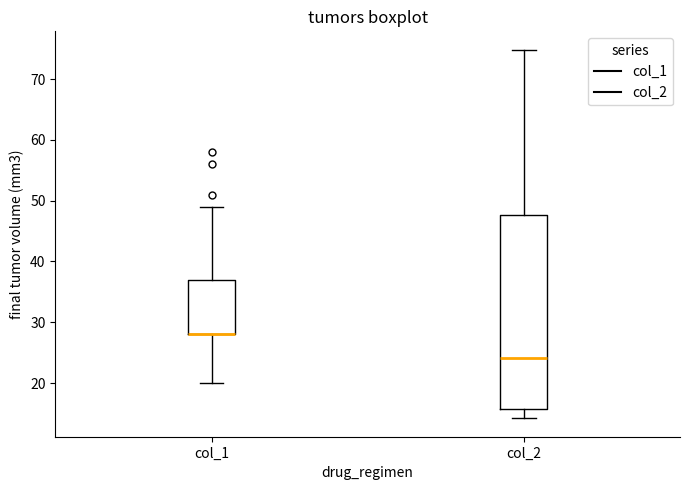

Reading left to right, read every box against the y-axis: the position of its median line, the range the box covers, and the ends of its whiskers. The values are not printed on the chart, so give them approximately, as read against the axis.

col_1: median 28 (drawn on the box's lower edge), box 28 to 37, whiskers 20 to 49
col_2: median 24, box 16 to 48, whiskers 14 to 75